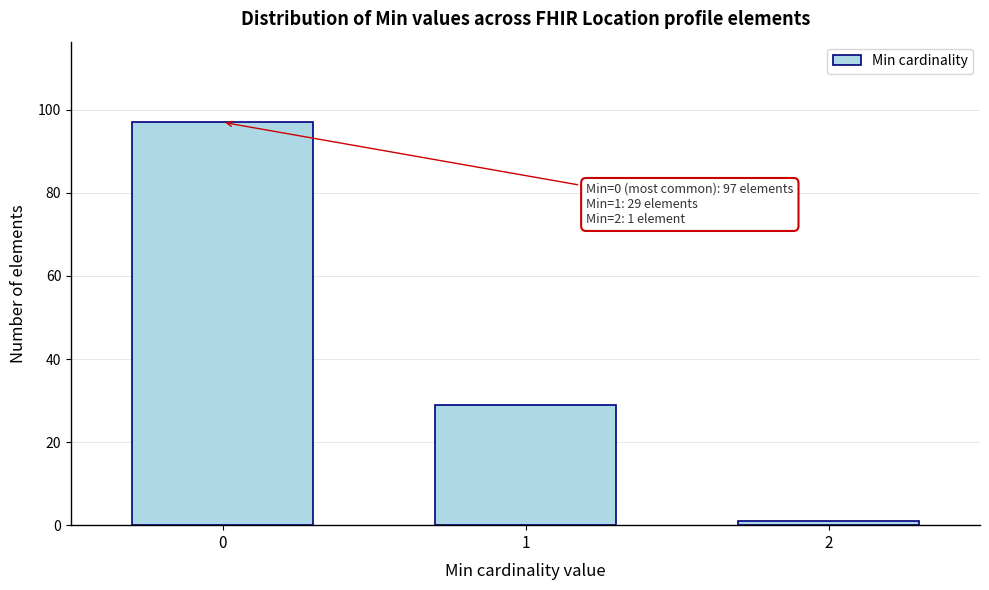

Reading left to right, what are all the values shown in this chart?

97	29	1